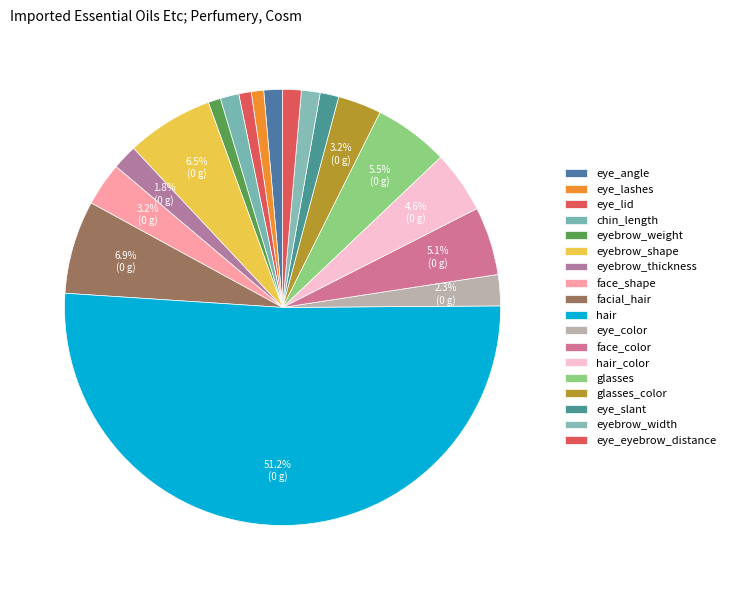

What is the ratio of the value at glasses_color to the value at hair?

0.1